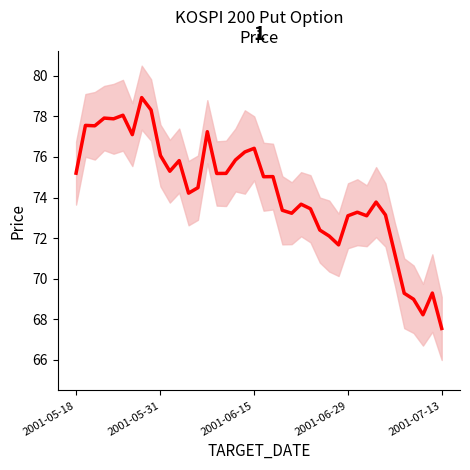

The chart shows a value of 120.1 at 5. True or false?

False